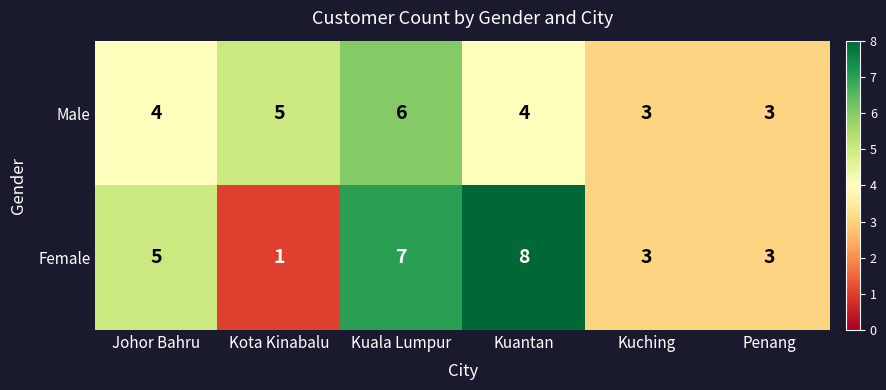

The Female series shows 7 at Johor Bahru. True or false?

False